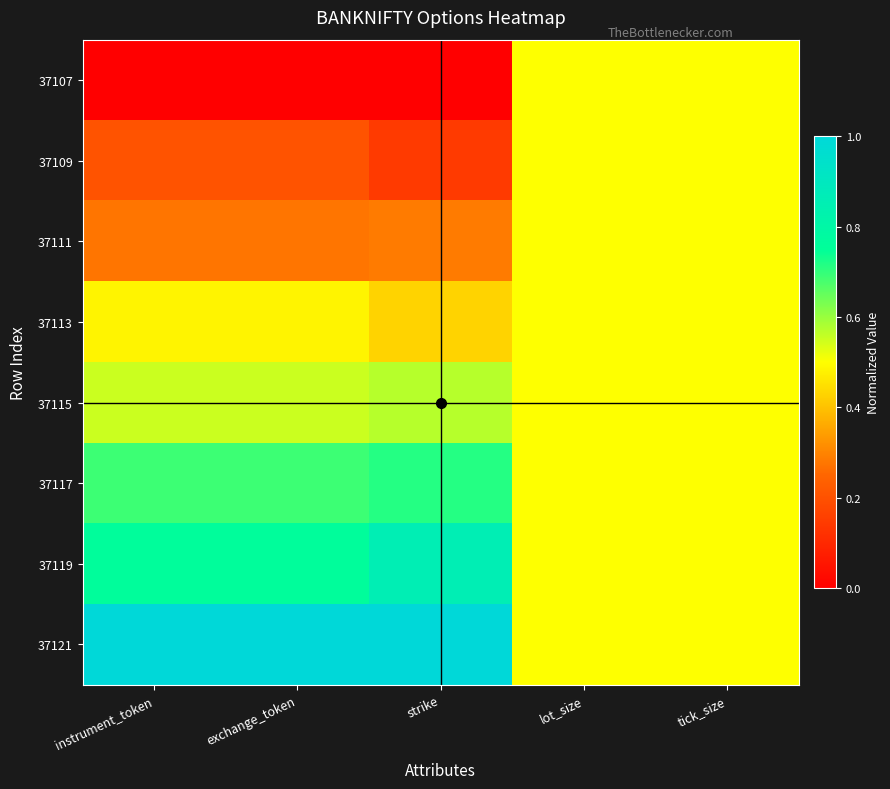

At how many categories does at least one series exceed 0?

5